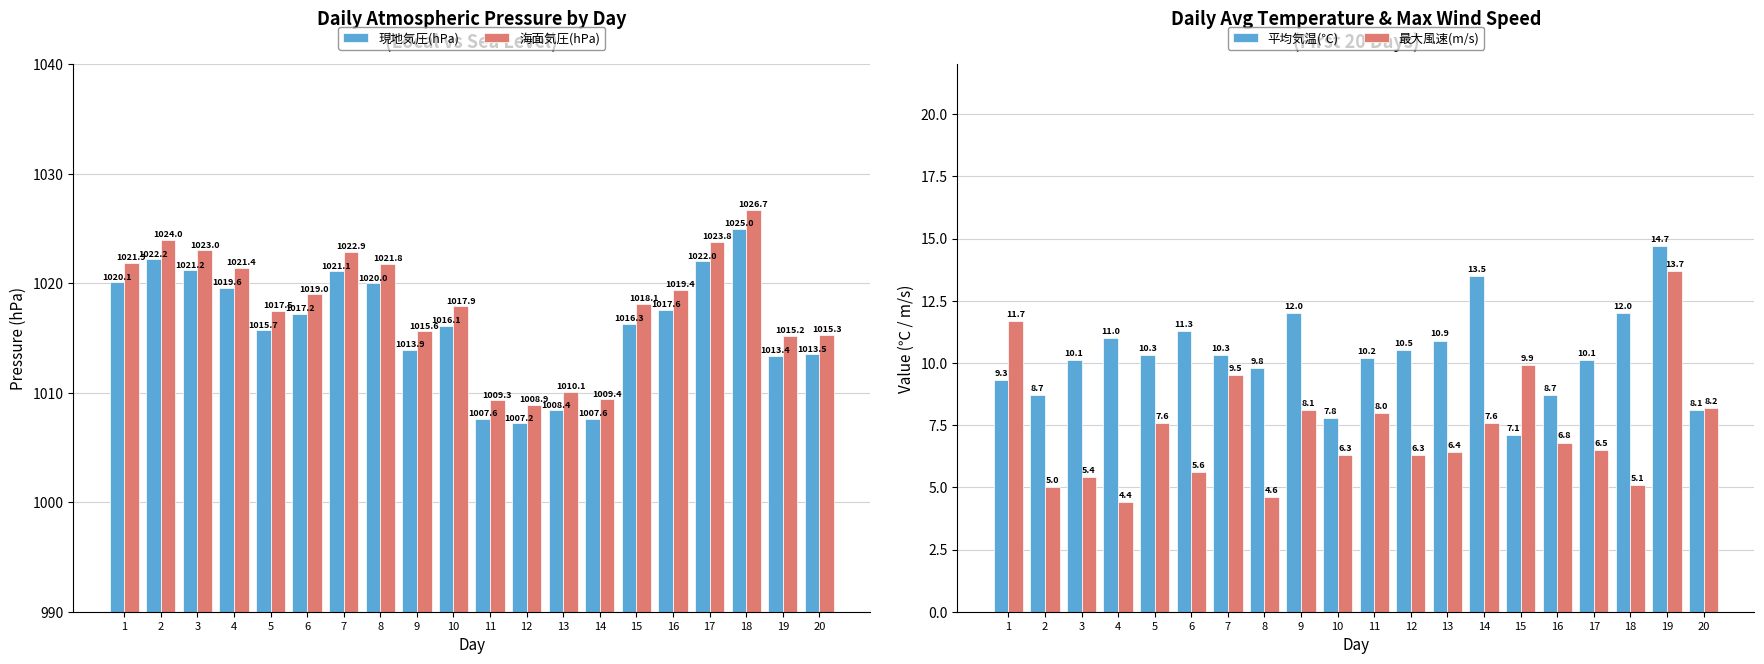

What is the difference between the maximum and minimum values in the 平均気温(℃) series?

7.6